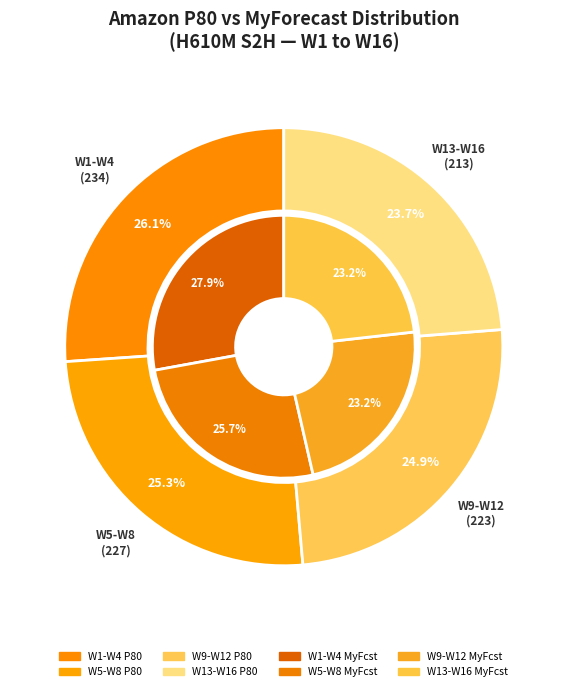

To the nearest percent, what percentage of the pie is W15?

6%